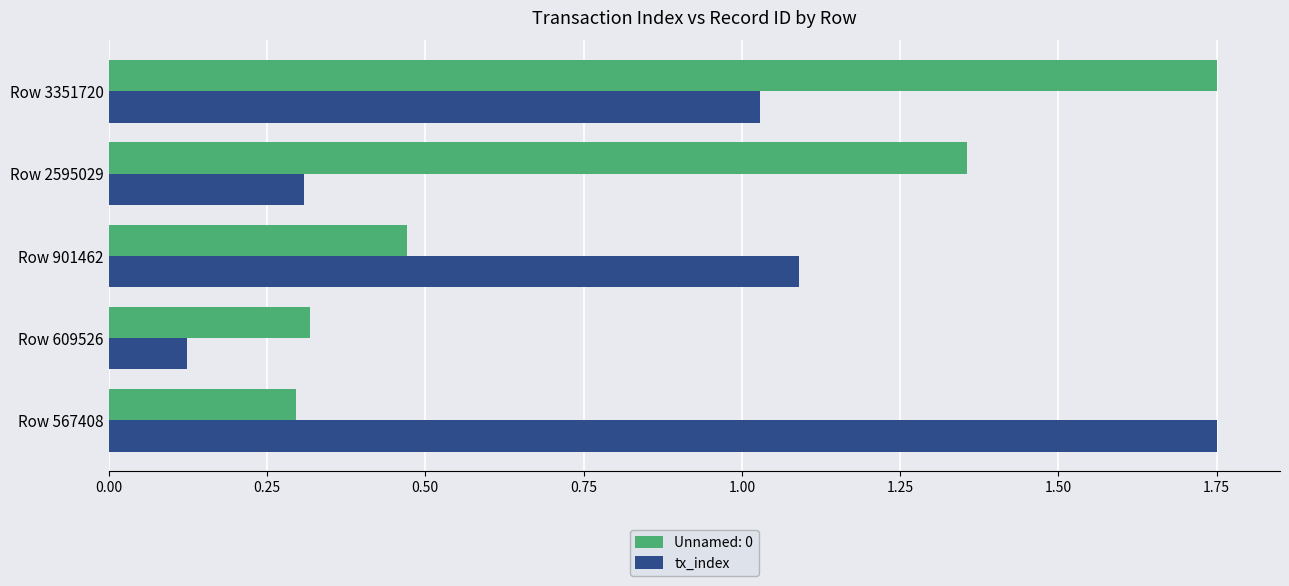

Which series changed the most between Row 609526 and Row 901462?

tx_index